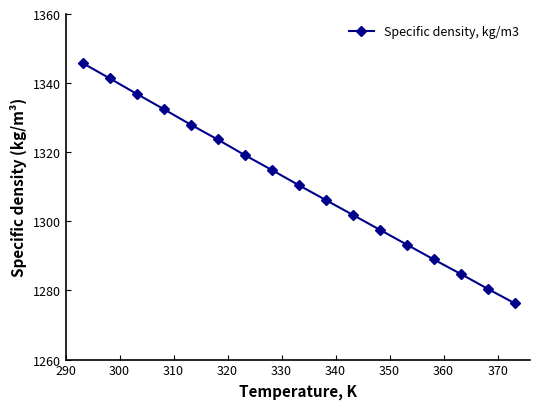

How many values exceed 1310?

9